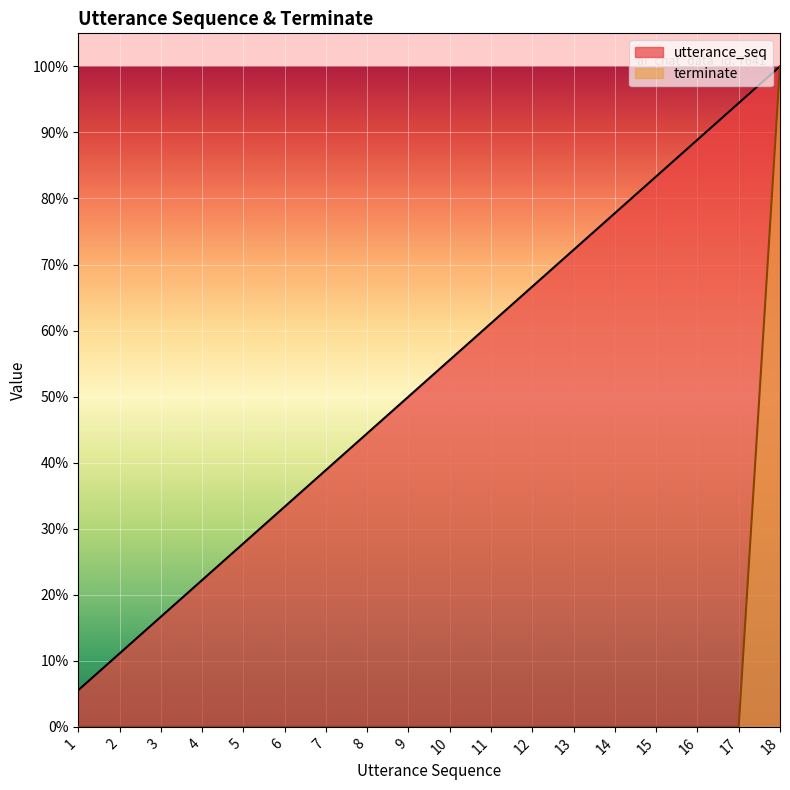

Between 11 and 5, which is larger?

11